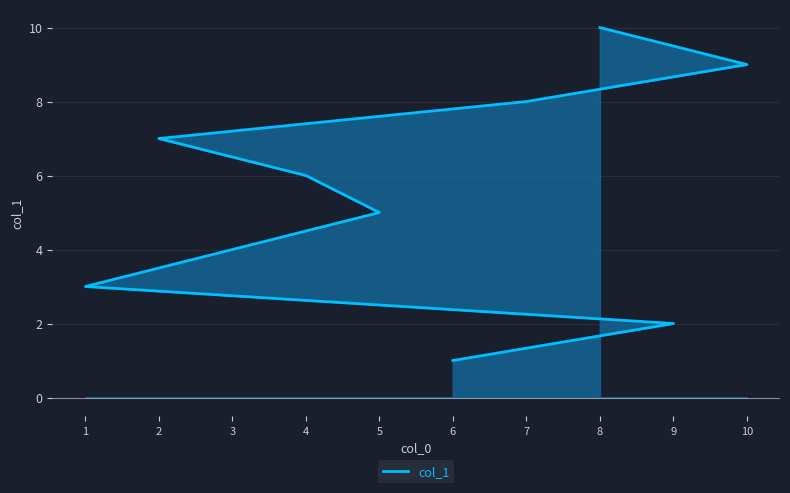

What is the change in value from 6 to 2?

+6